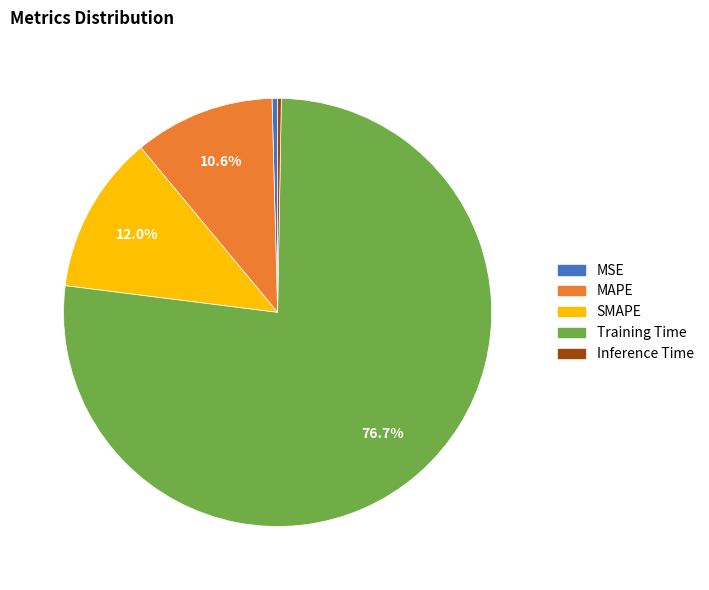

Which category has the biggest portion of the pie?

Training Time